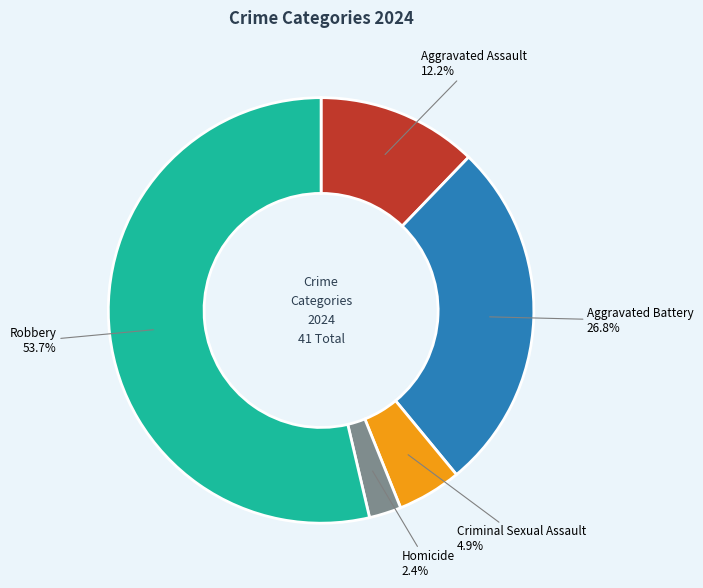

To the nearest percent, what is the difference between the largest and smallest slice percentages?

51%